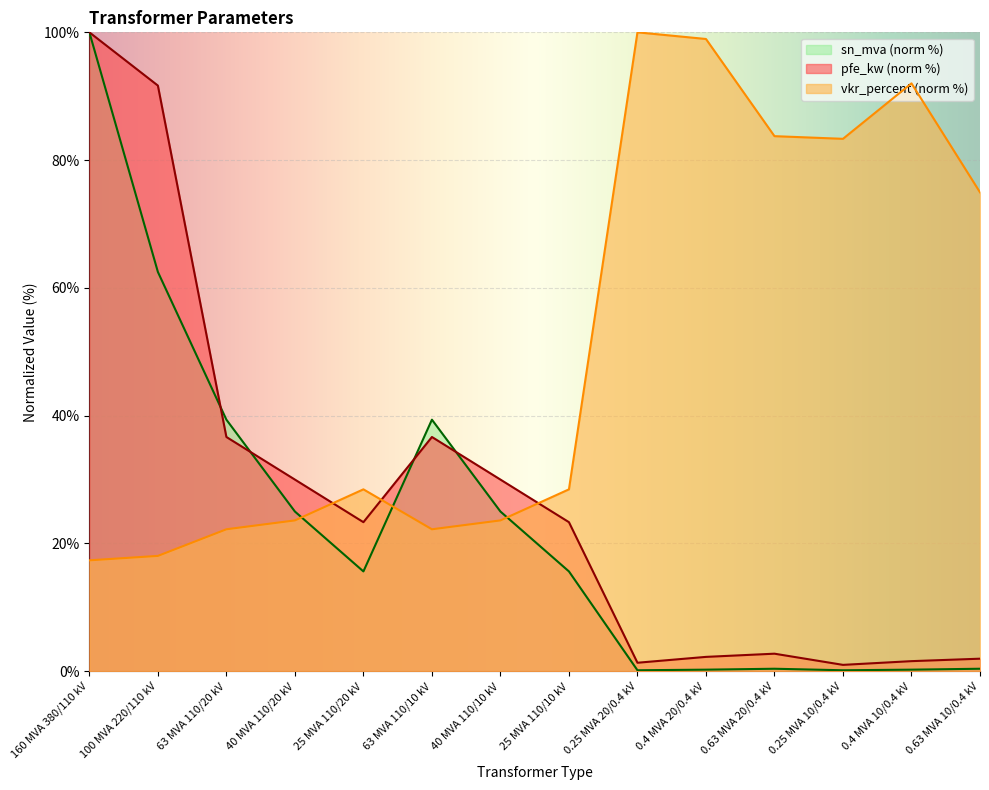

How many times do sn_mva and vkr_percent cross each other?

3